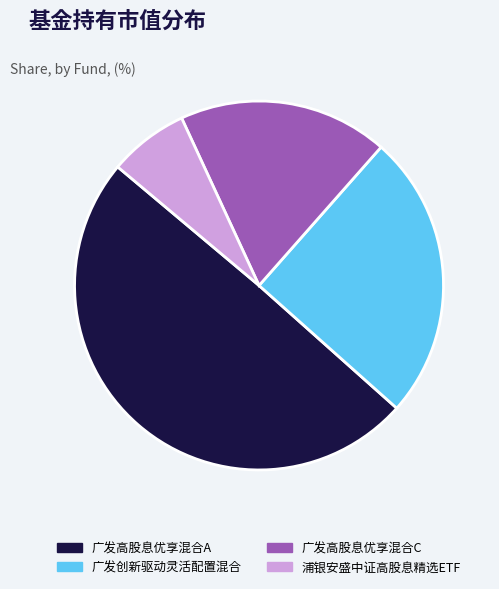

Rank the categories by value from lowest to highest.

浦银安盛中证高股息精选ETF, 广发高股息优享混合C, 广发创新驱动灵活配置混合, 广发高股息优享混合A